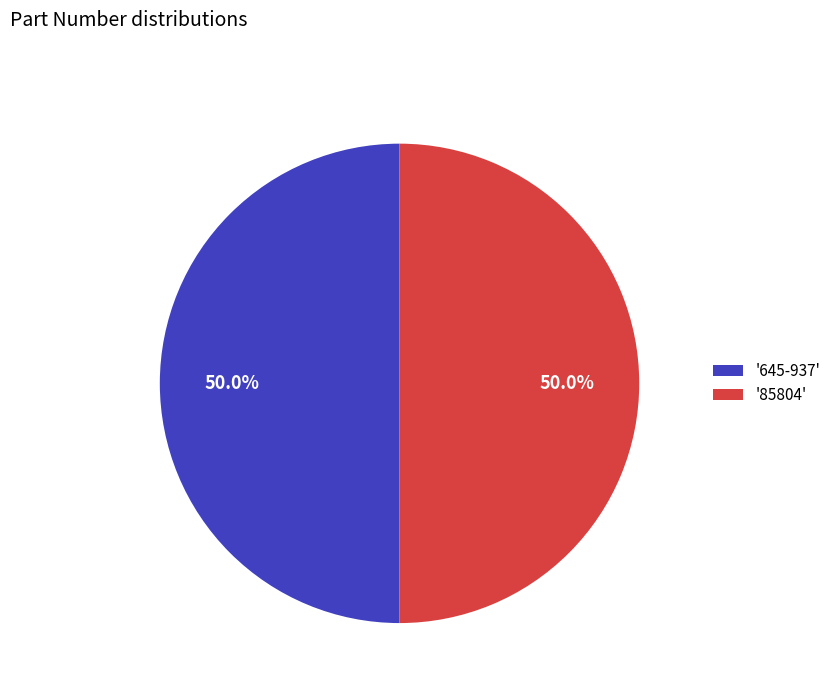

Approximately how many times larger is the value at '645-937' compared to '85804'?

1.0